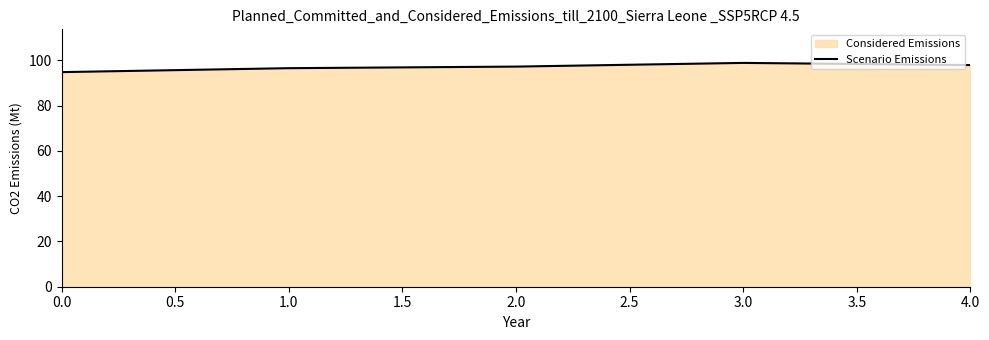

The value at 2.0 is 97.2. True or false?

True